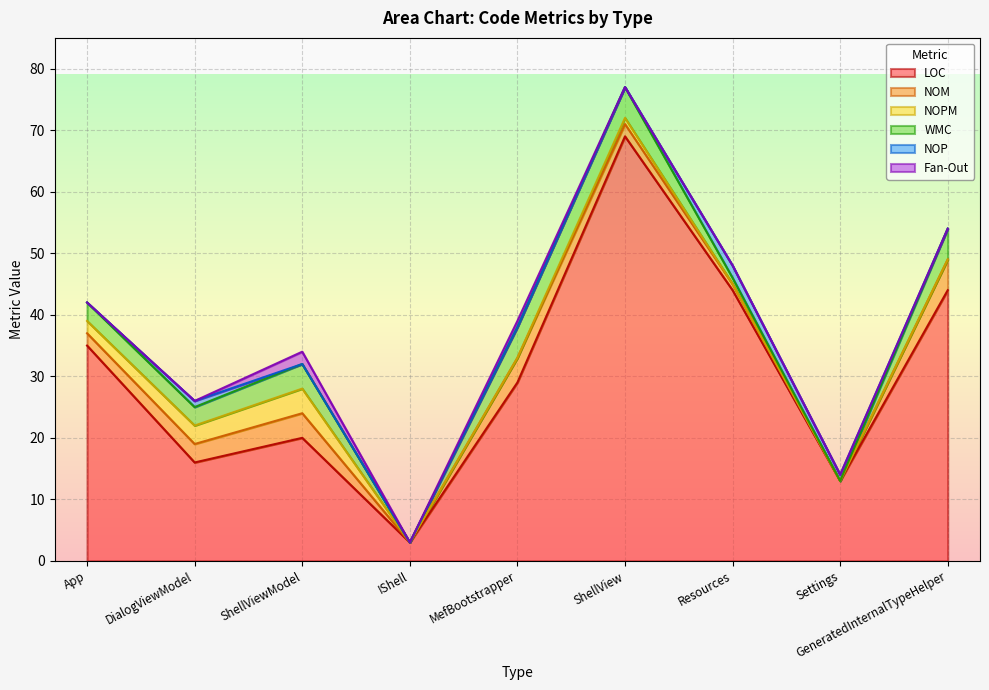

True or false: NOPM and LOC intersect in this chart.

False